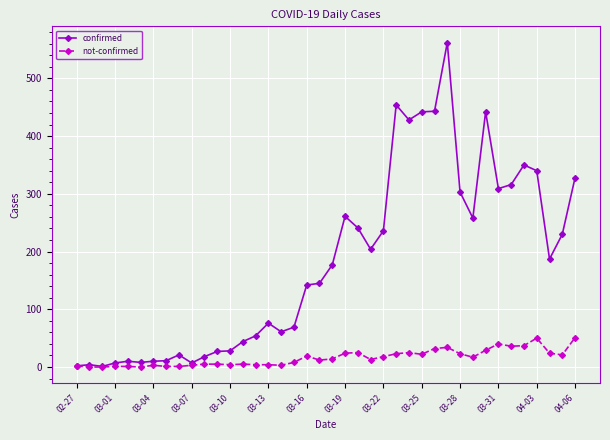

Which series has the widest spread of values?

confirmed